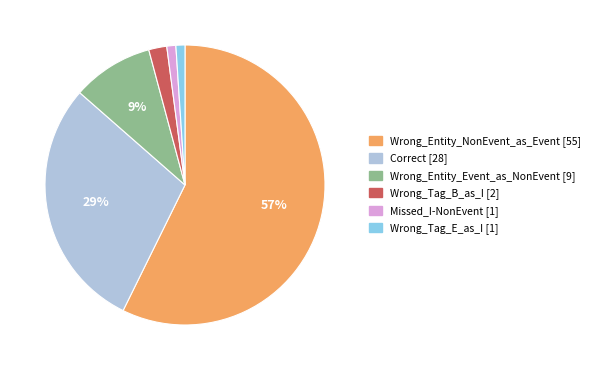

To the nearest percent, what percentage of the pie is Wrong_Tag_B_as_I?

2%